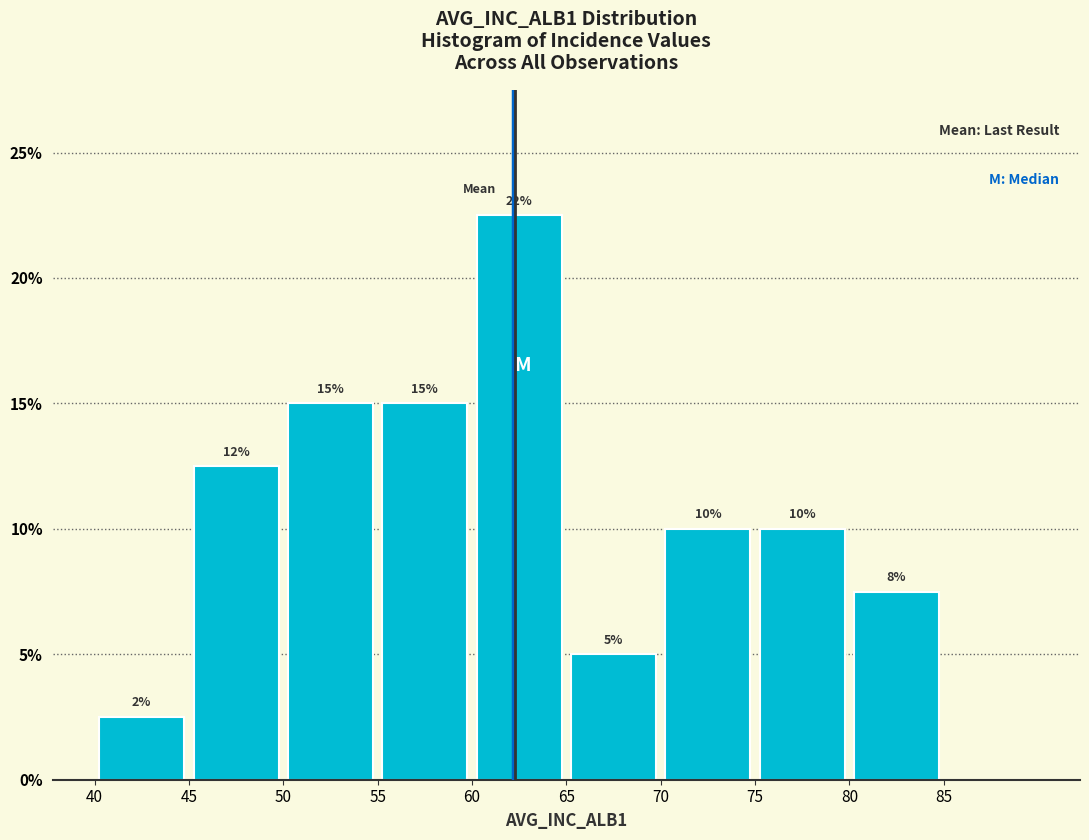

Which range on the x-axis has the tallest bar?

60 to 65